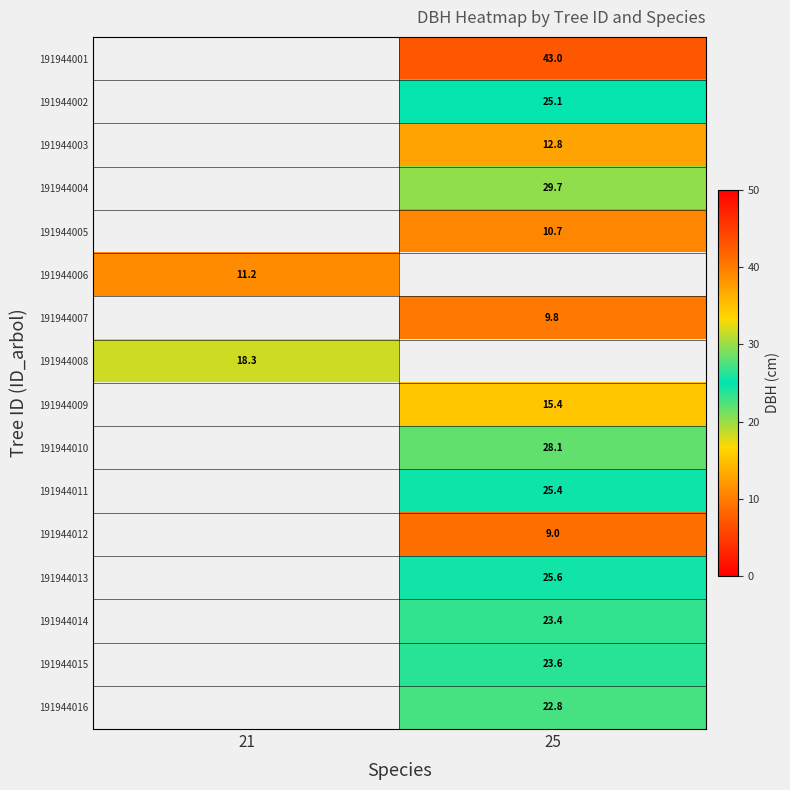

Is the value of 191944009 at 25 greater than the value of 191944015 at 25?

No